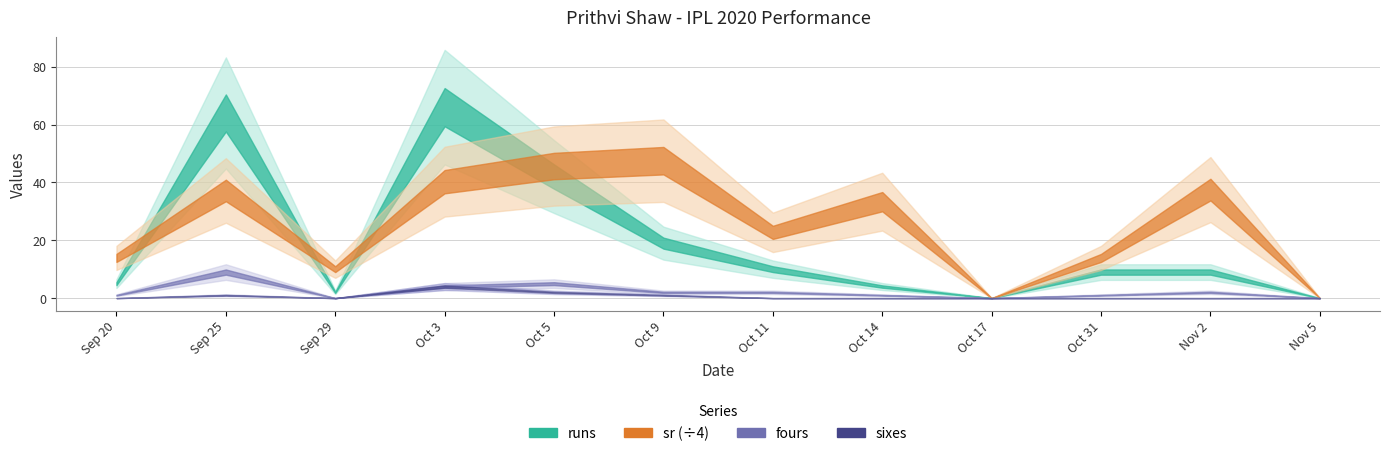

List the labels in order of sr value, smallest first.

Oct 17, Nov 5, Sep 29, Sep 20, Oct 31, Oct 11, Oct 14, Sep 25, Nov 2, Oct 3, Oct 5, Oct 9